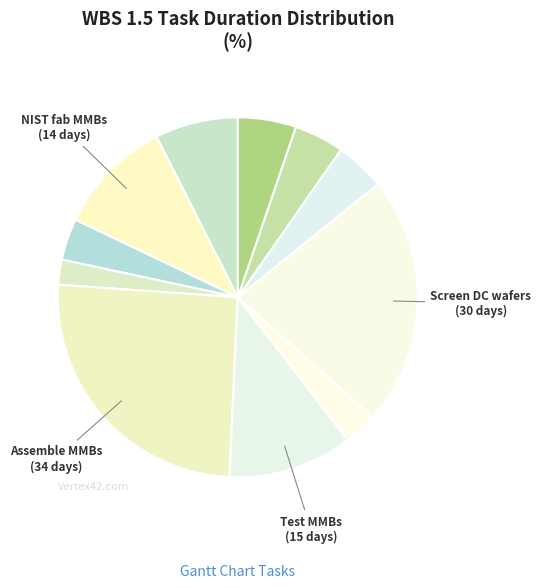

How many slices are in this pie chart?

11